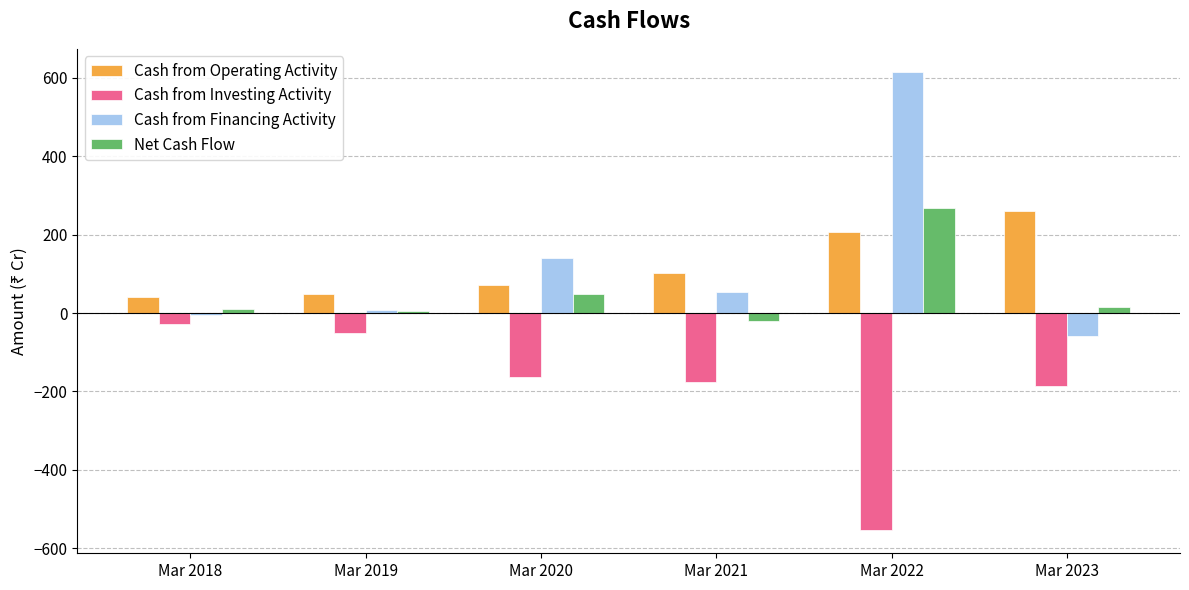

List the labels in order of Cash from Financing Activity value, largest first.

Mar 2022, Mar 2020, Mar 2021, Mar 2019, Mar 2018, Mar 2023